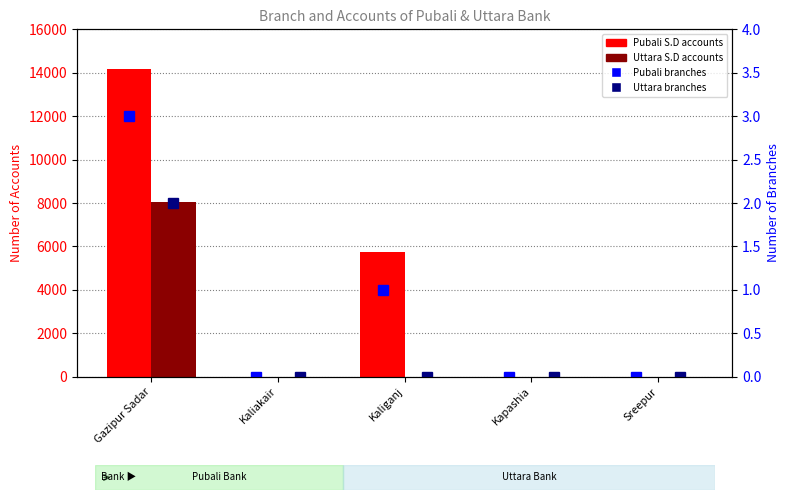

Reading left to right, list all the values displayed in this chart.

Pubali bank - S.D: 14154	0	5731	0	0
Uttara bank - S.D: 8050	0	0	0	0
Pubali bank branches: 3	0	1	0	0
Uttara bank branches: 2	0	0	0	0